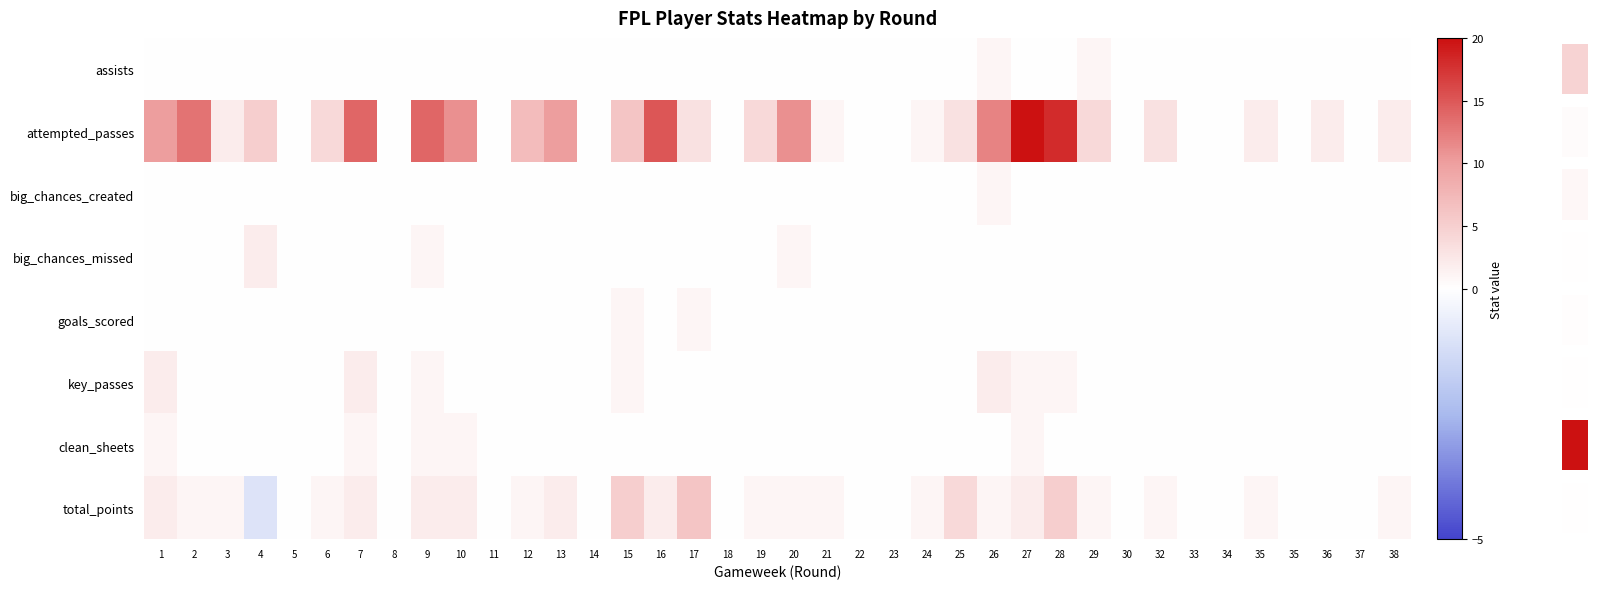

Which series has the largest range (max minus min)?

row_1